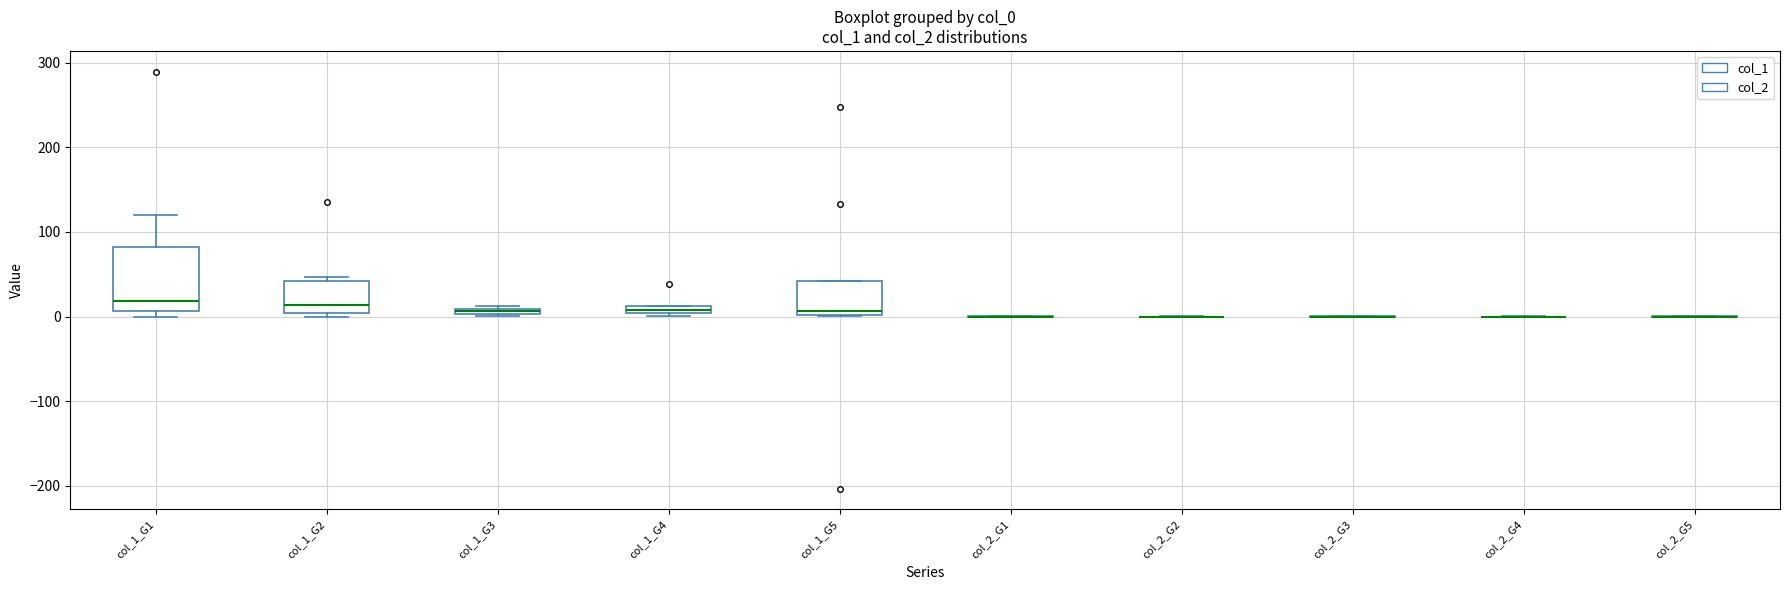

Which box is the tallest, from its lower edge to its upper edge?

col_1_G1